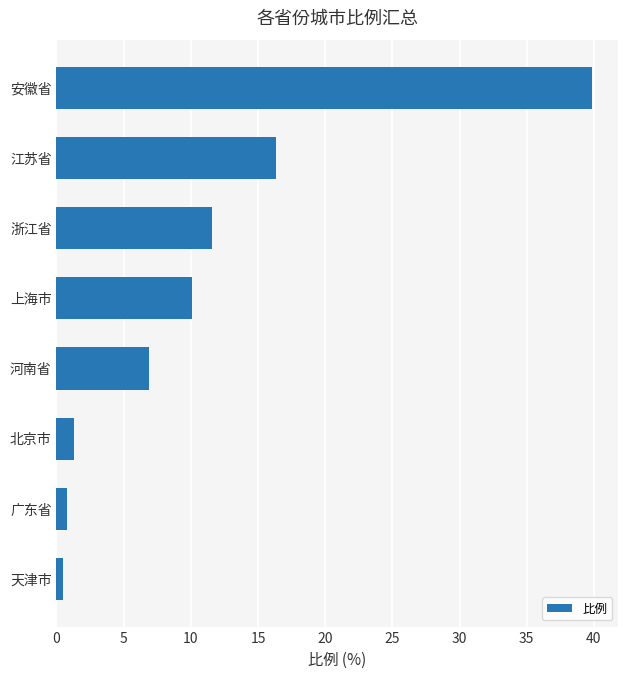

How many bars are there in total?

8